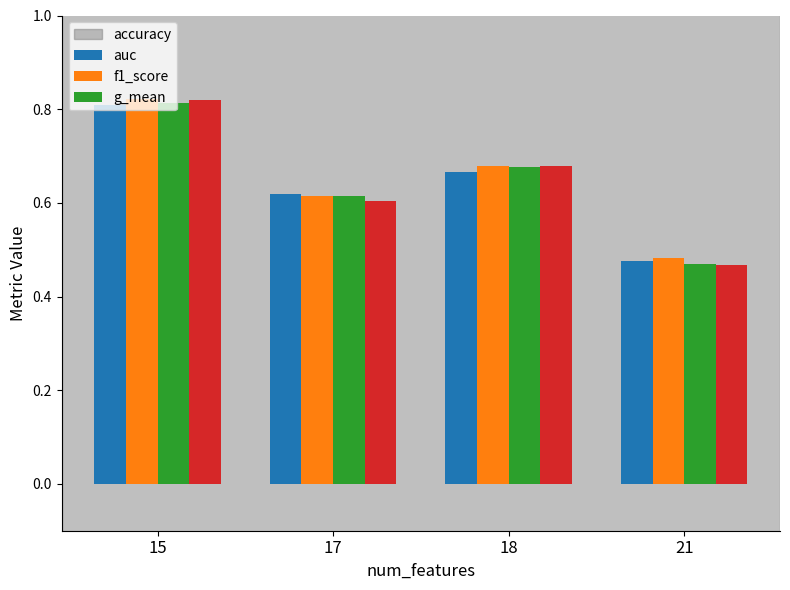

At which category does the chart reach its minimum across all series?

21